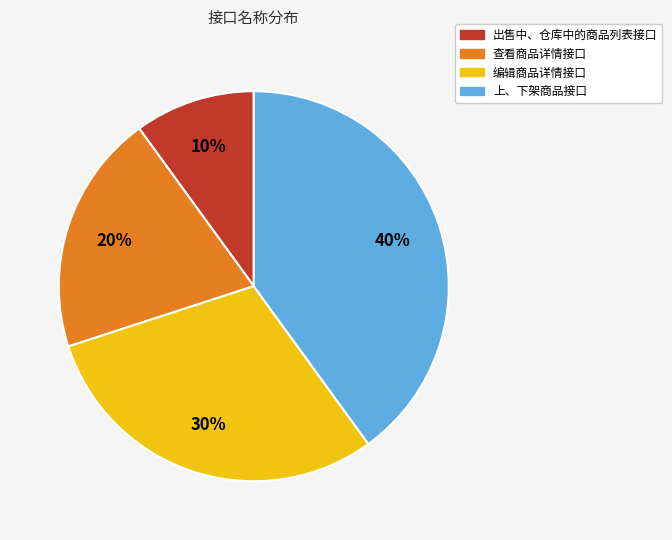

To the nearest percent, what is the difference between the 编辑商品详情接口 and 上、下架商品接口 slice percentages?

10%